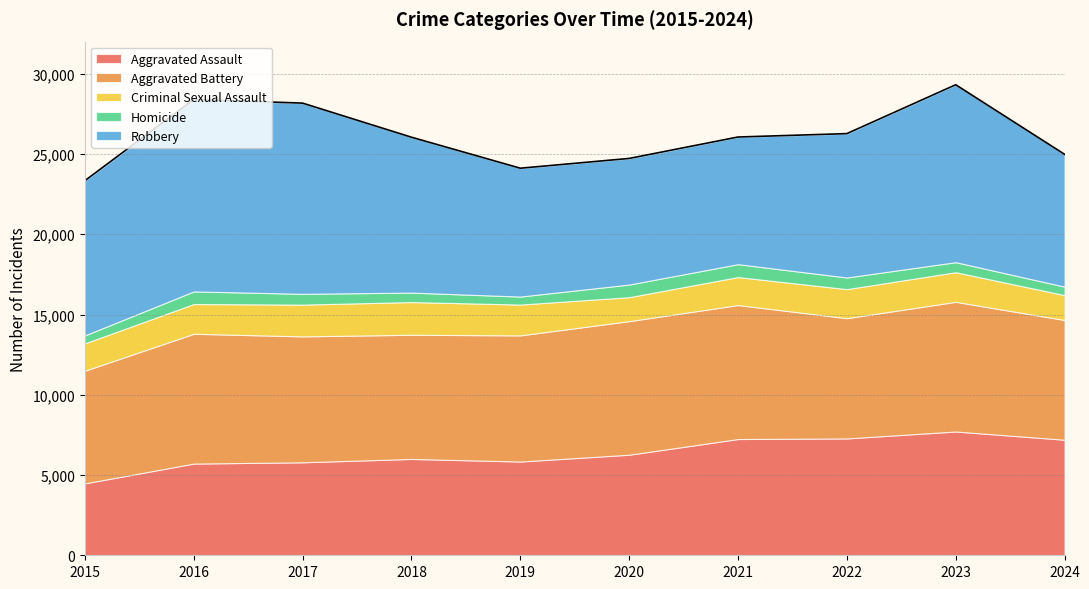

Which category has the highest value in the Criminal Sexual Assault series?

2018